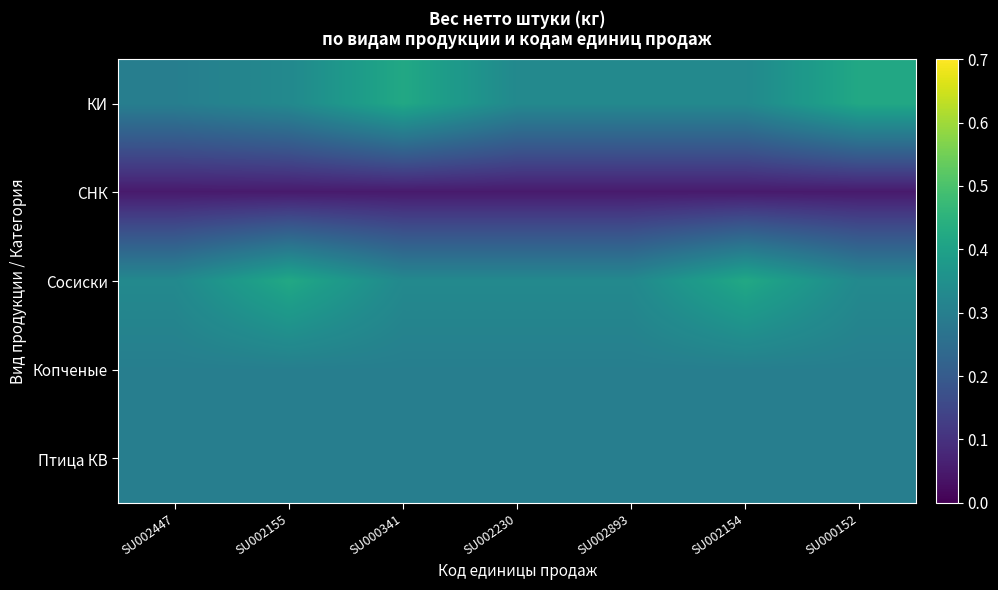

List the series in order of their peak value, highest first.

КИ, Сосиски, Копченые, Птица КВ, СНК